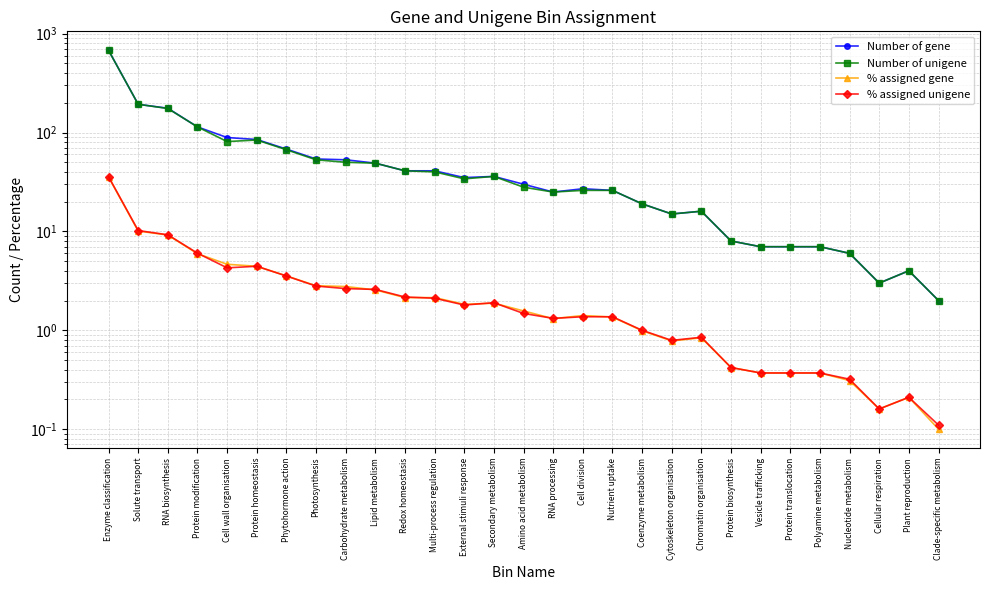

Which series has the widest spread of values?

Number of gene